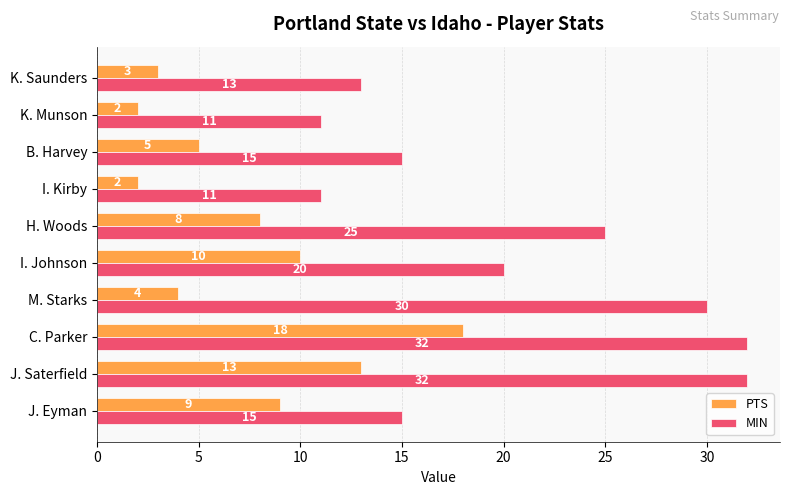

What is the sum of all MIN values?

204